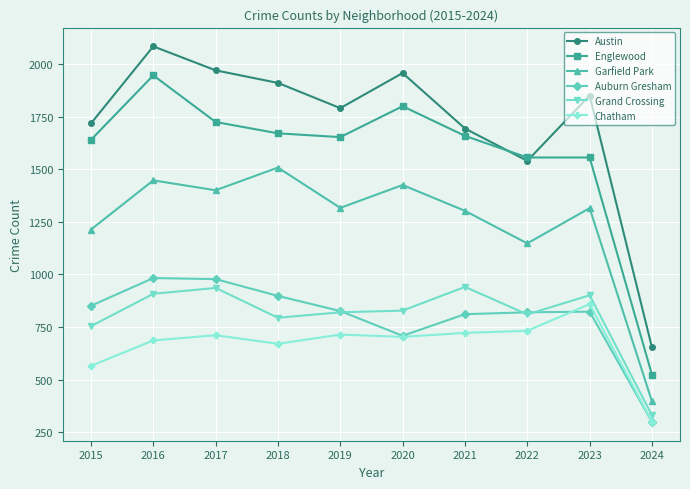

Rank the series by their maximum value, from highest to lowest.

Austin, Englewood, Garfield Park, Auburn Gresham, Grand Crossing, Chatham